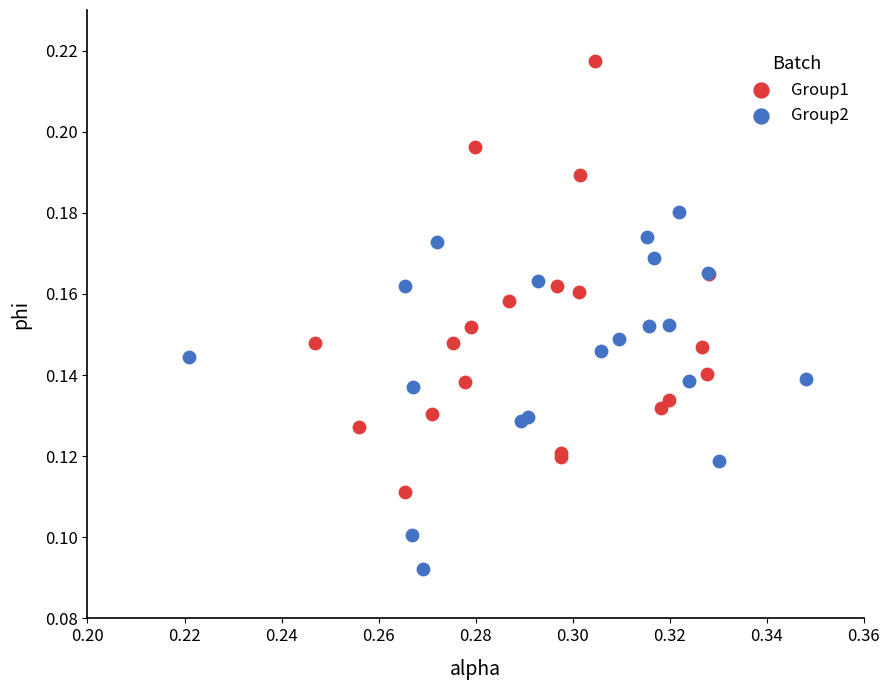

Which series reaches the minimum Y coordinate?

Group2